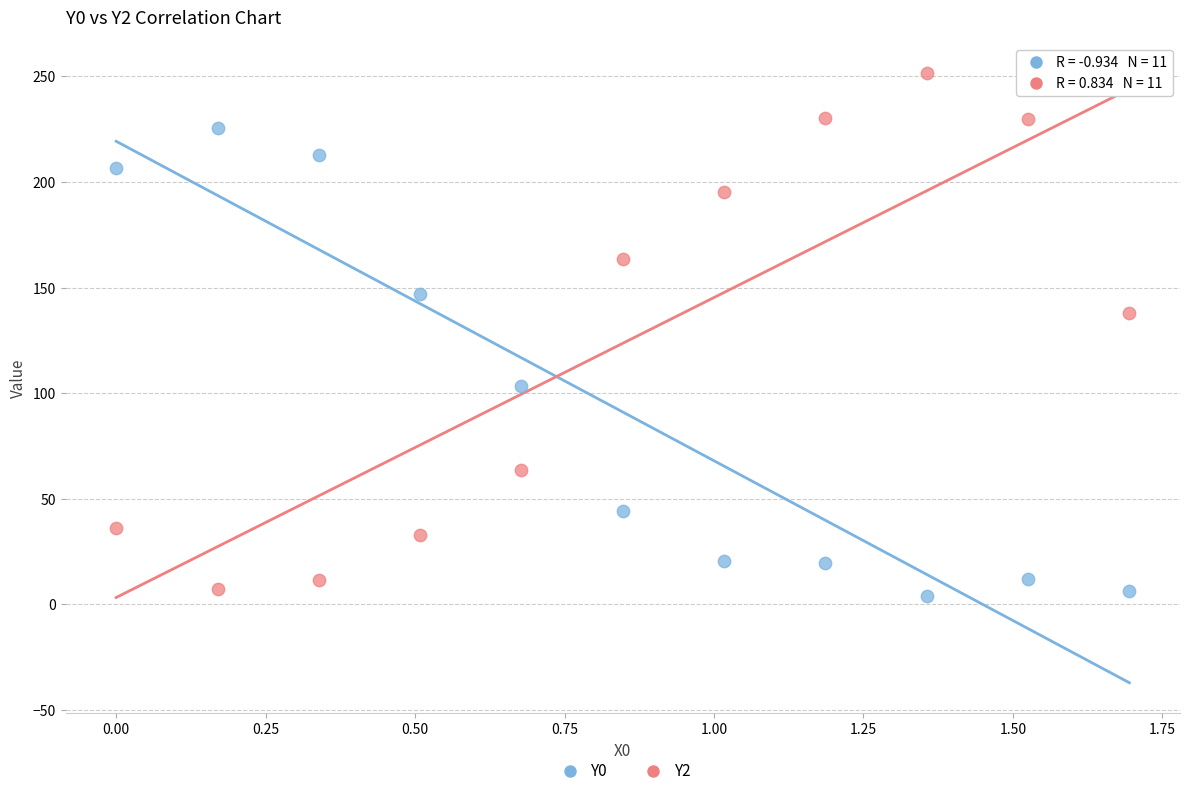

Across all data points, what is the range of X values (max minus min)?

1.7